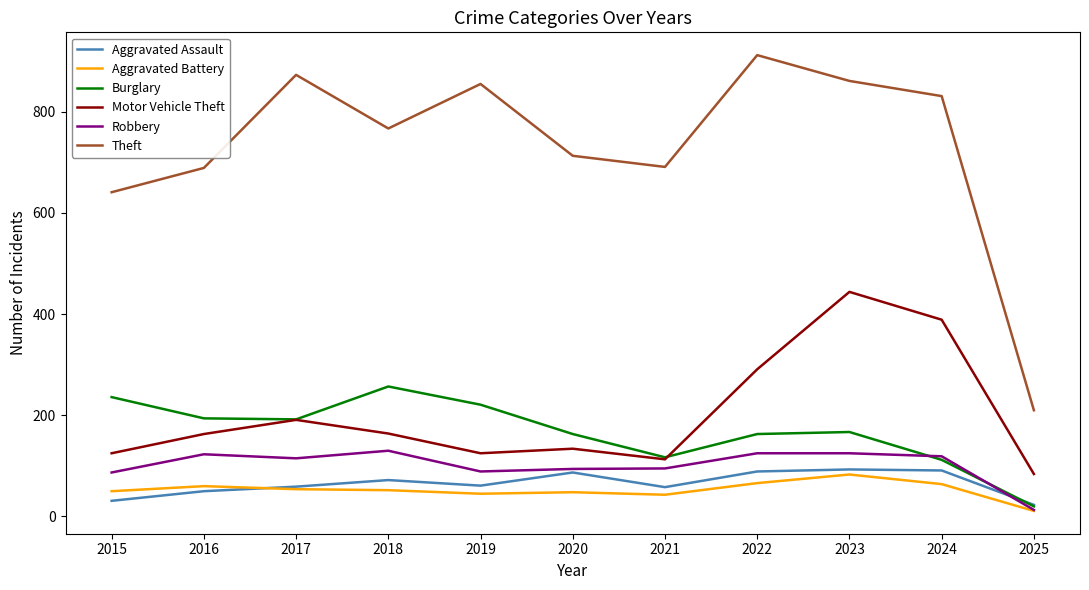

Rank the series at 2018 from lowest to highest value.

Aggravated Battery, Aggravated Assault, Robbery, Motor Vehicle Theft, Burglary, Theft